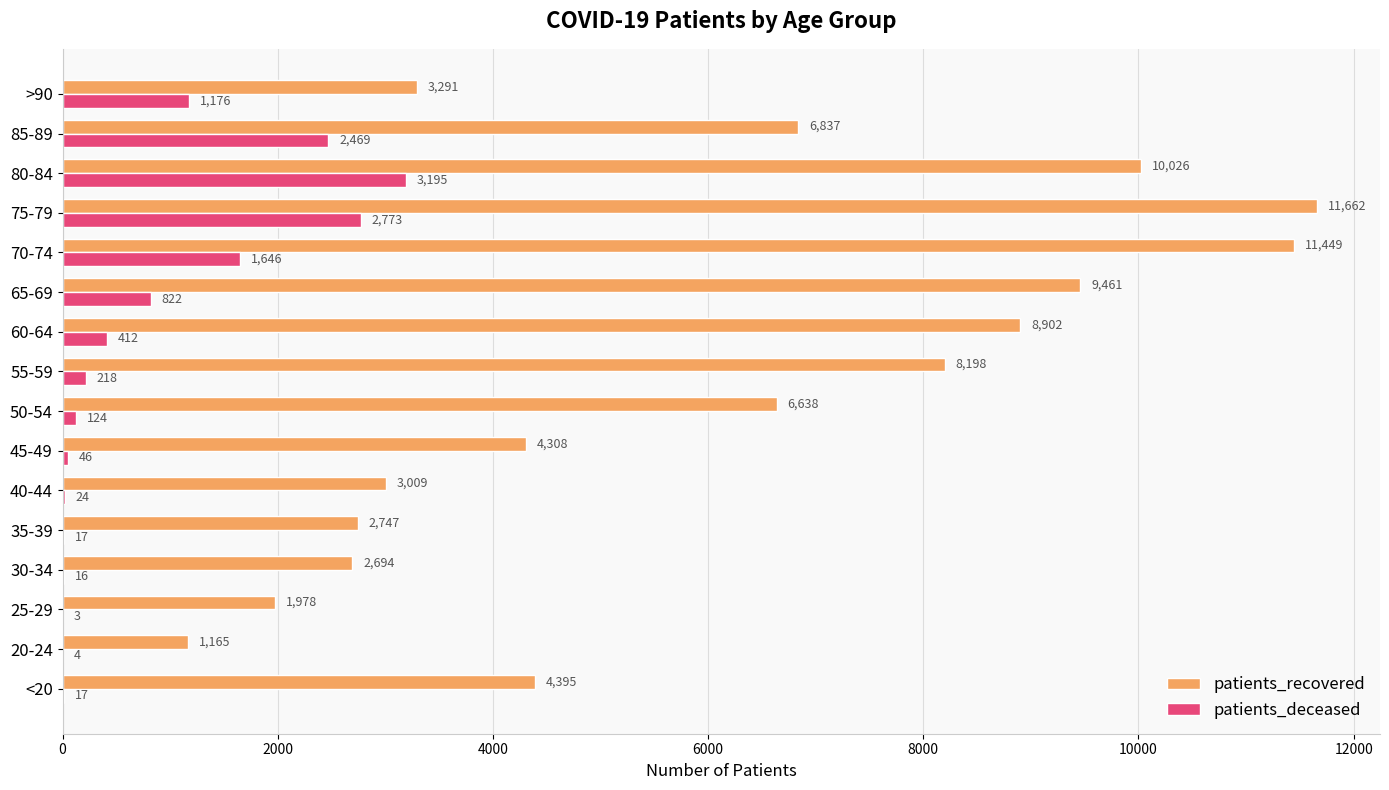

Which series changed the most between 55-59 and 60-64?

patients_recovered